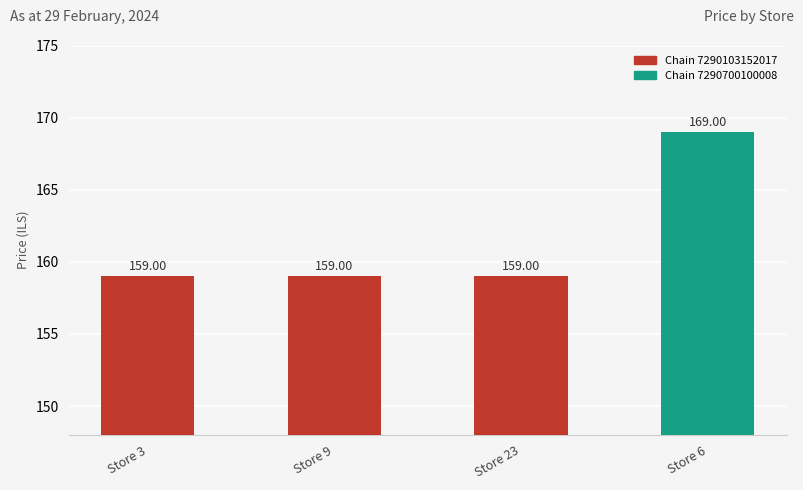

Reading left to right, list all the values displayed in this chart.

Store 3=159	Store 9=159	Store 23=159	Store 6=169